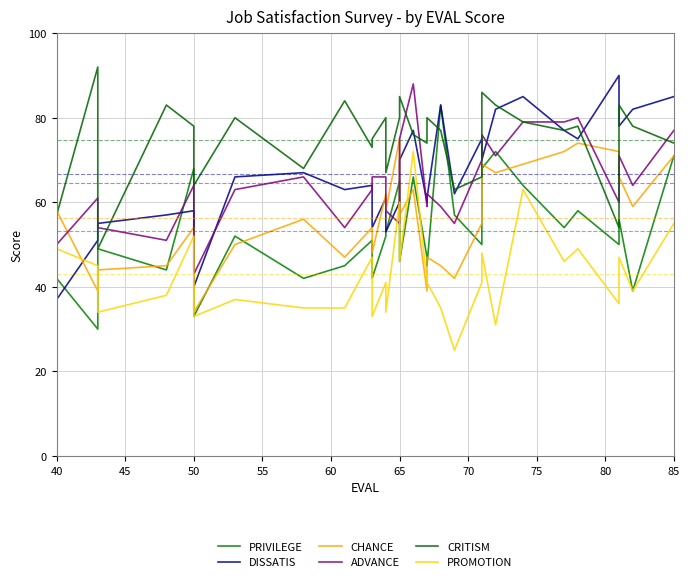

The PRIVILEGE series shows 42 at 40. True or false?

True